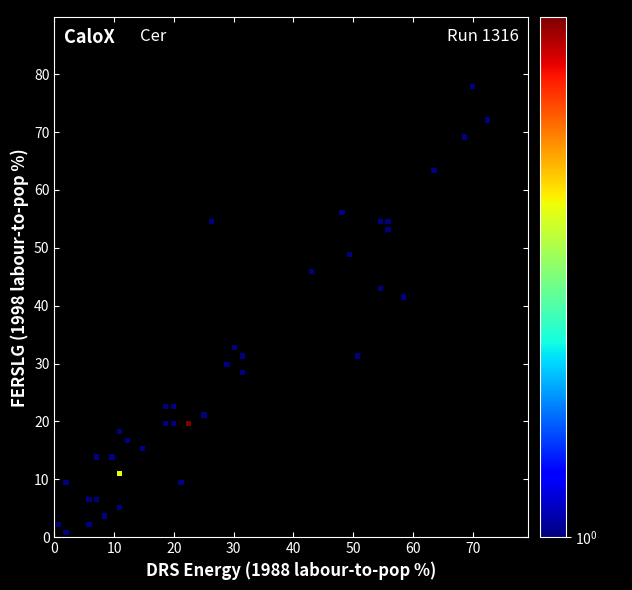

What Y value in the scatter plot is closest to 39?

41.5